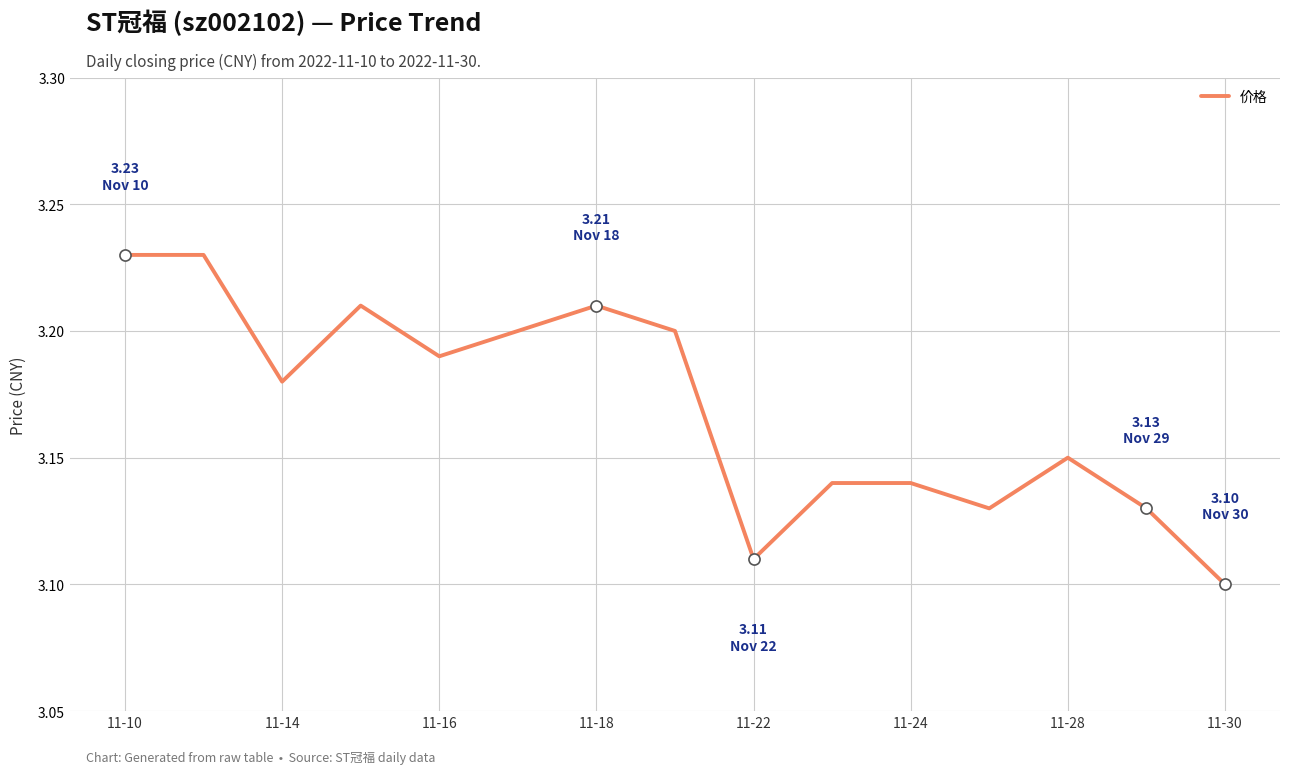

True or false: the data shows 4.4 at 11-24.

False